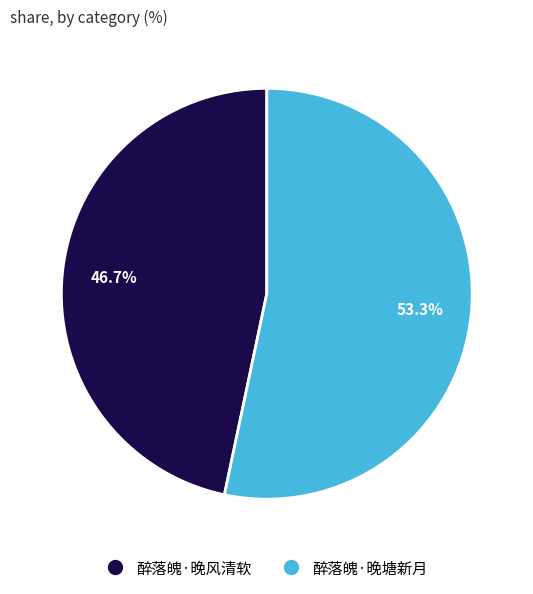

To the nearest percent, what is the combined percentage of 醉落魄·晚风清软 and 醉落魄·晚塘新月?

100%